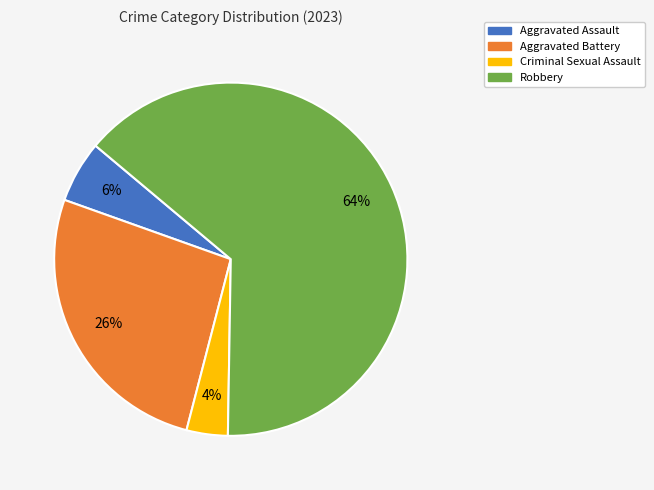

The Aggravated Assault slice represents 12% of the pie. True or false?

False